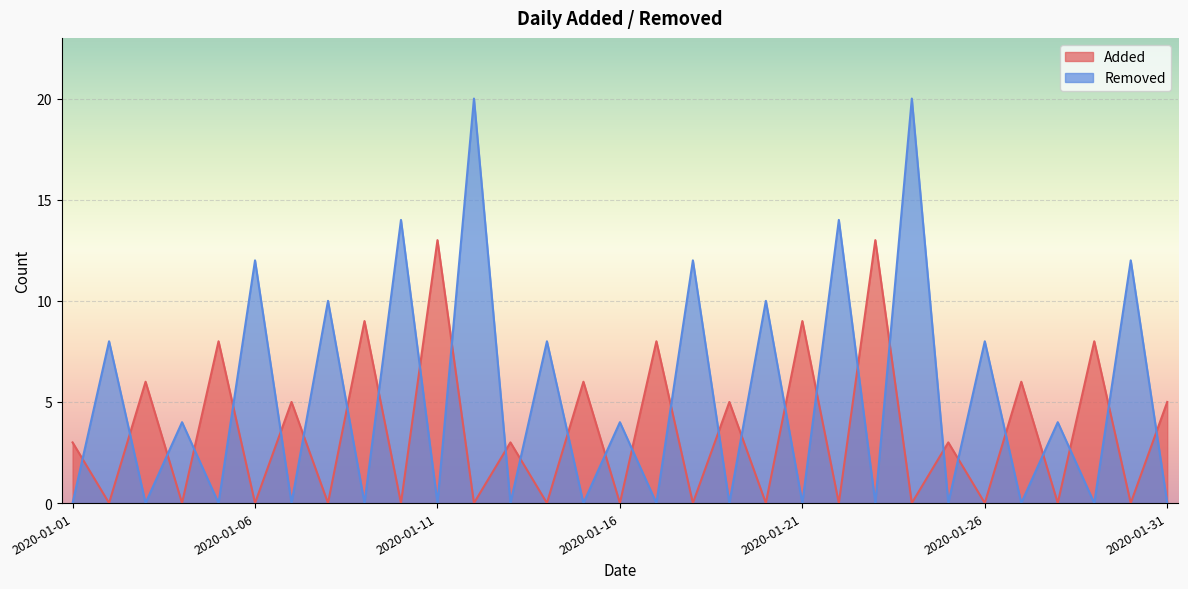

Rank the series at 2020-01-28 from highest to lowest value.

Removed, Added